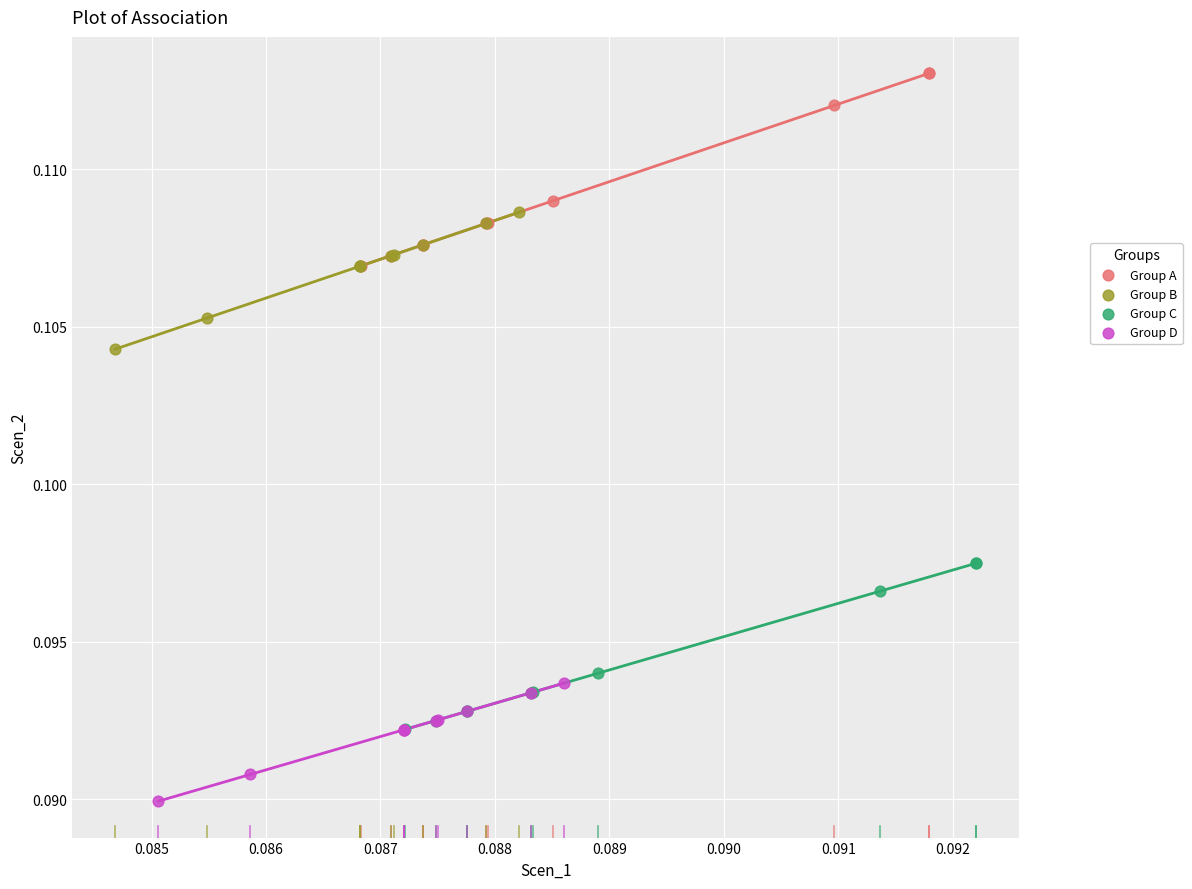

Which series has the widest spread of Y values?

Group A